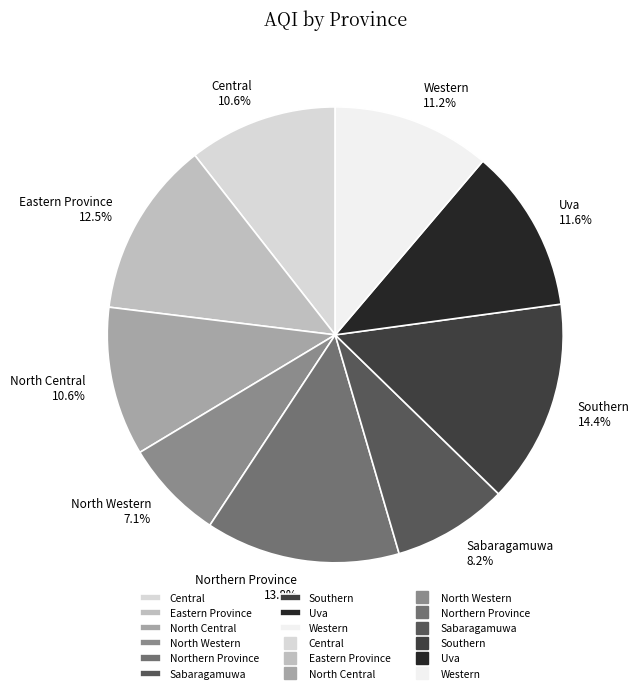

What portion of the pie excludes Sabaragamuwa?

91.8%